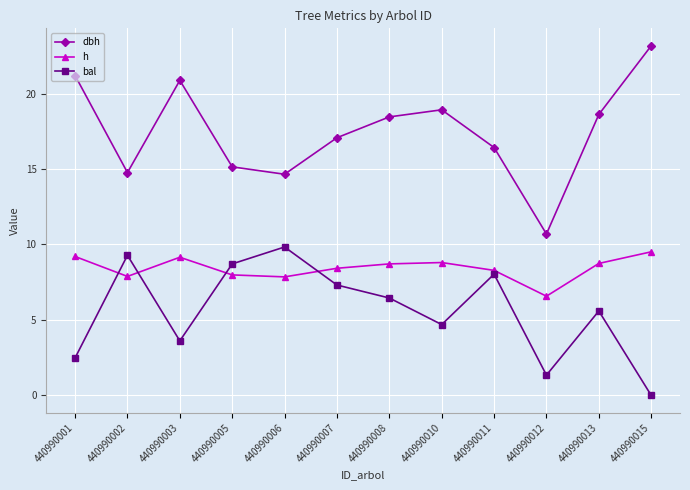

Where is the first local maximum for bal?

440990002